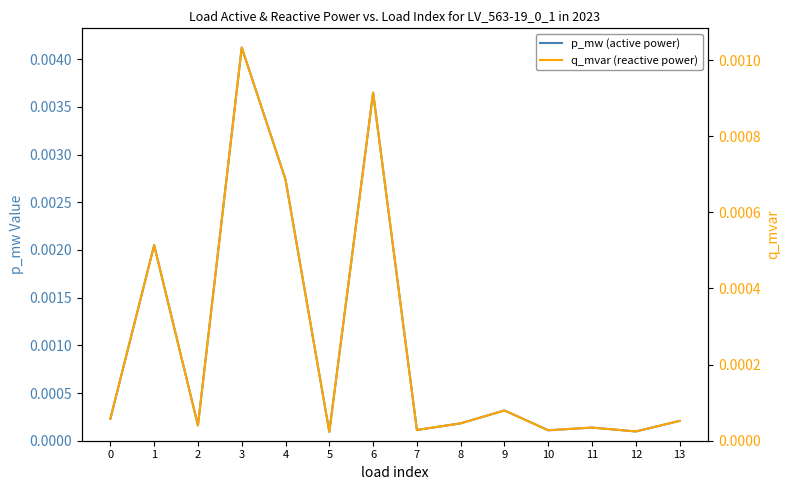

Which has a higher value, 3 or 1?

3